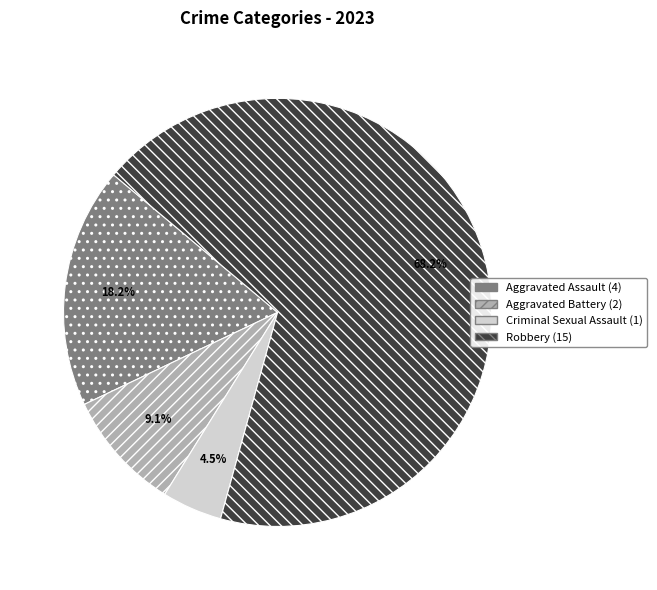

To the nearest percent, what is the difference between the largest and smallest slice percentages?

64%